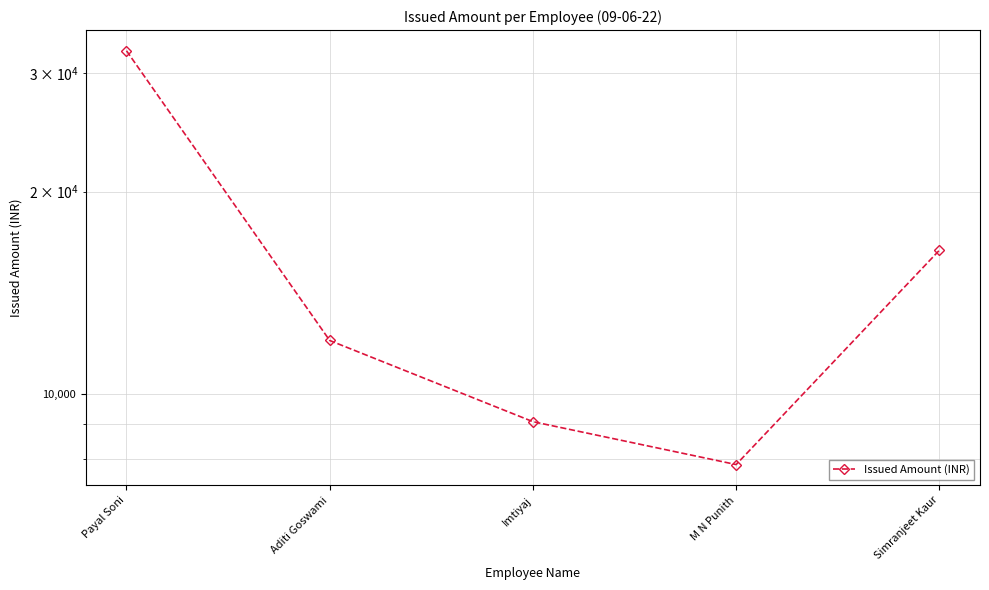

What value does the data have at Imtiyaj?

9083